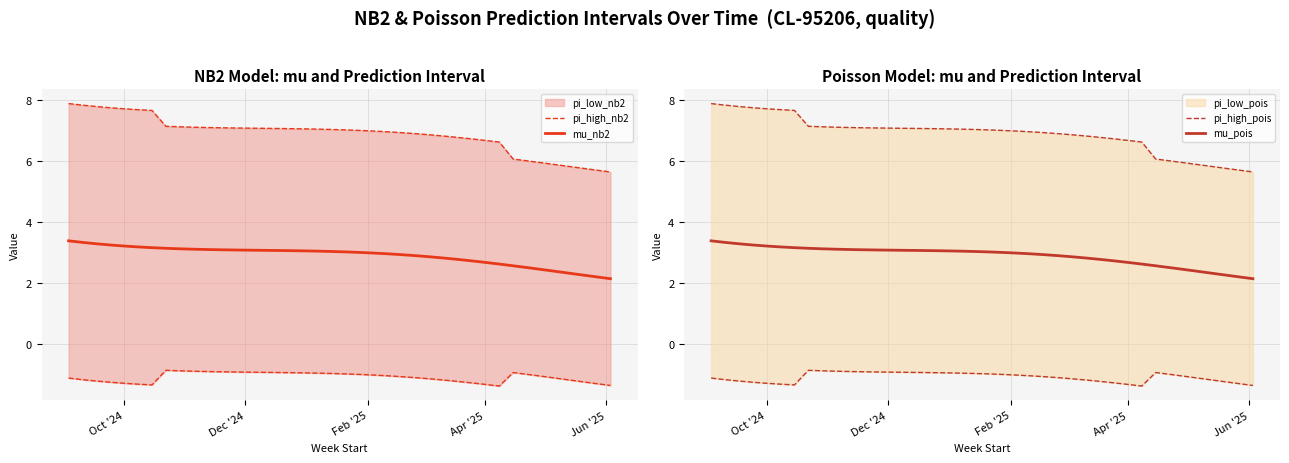

The pi_low_nb2 series shows -1.3 at 15. True or false?

False